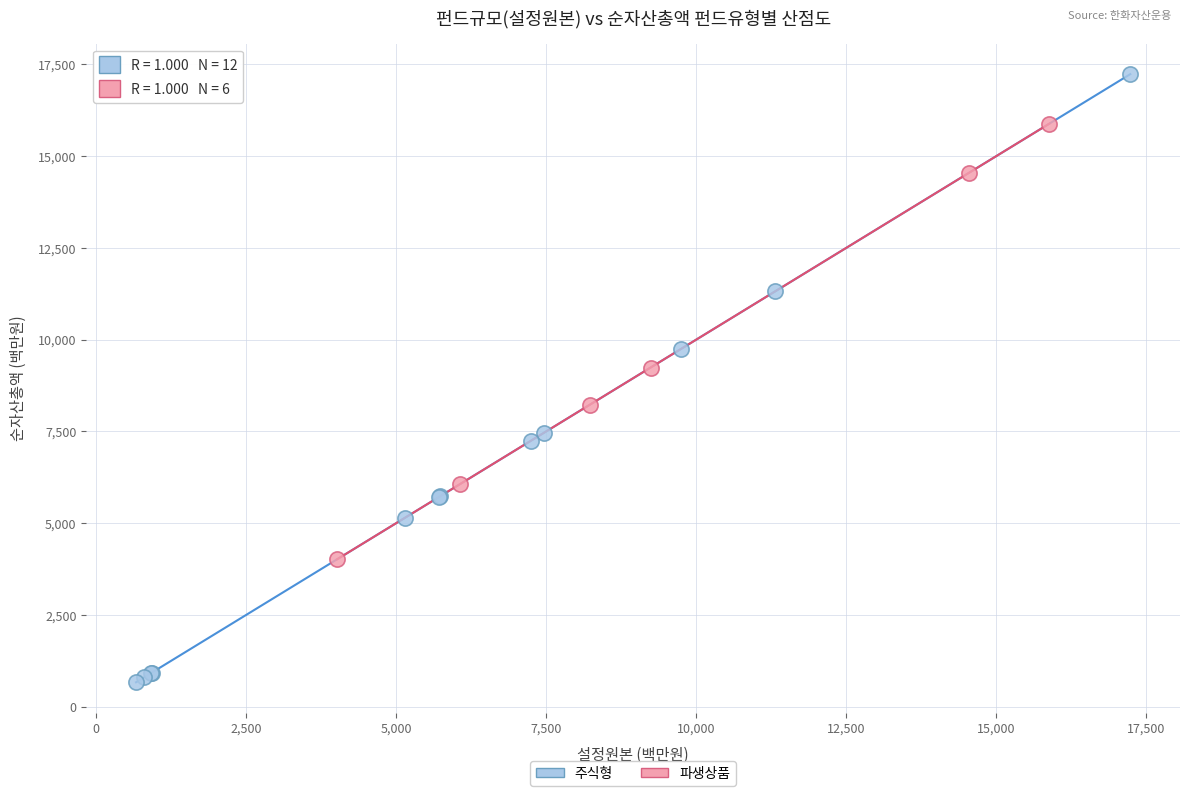

Which series reaches the maximum Y coordinate?

주식형